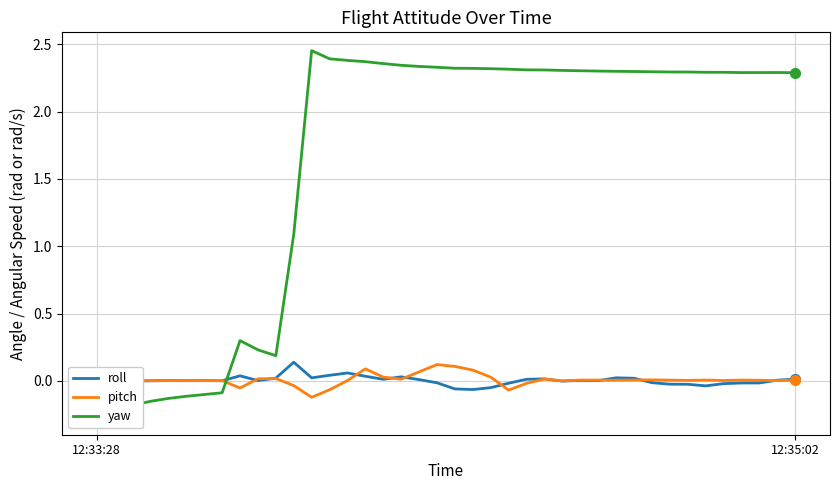

What is the spread (max minus min) of values at 11?

1.1